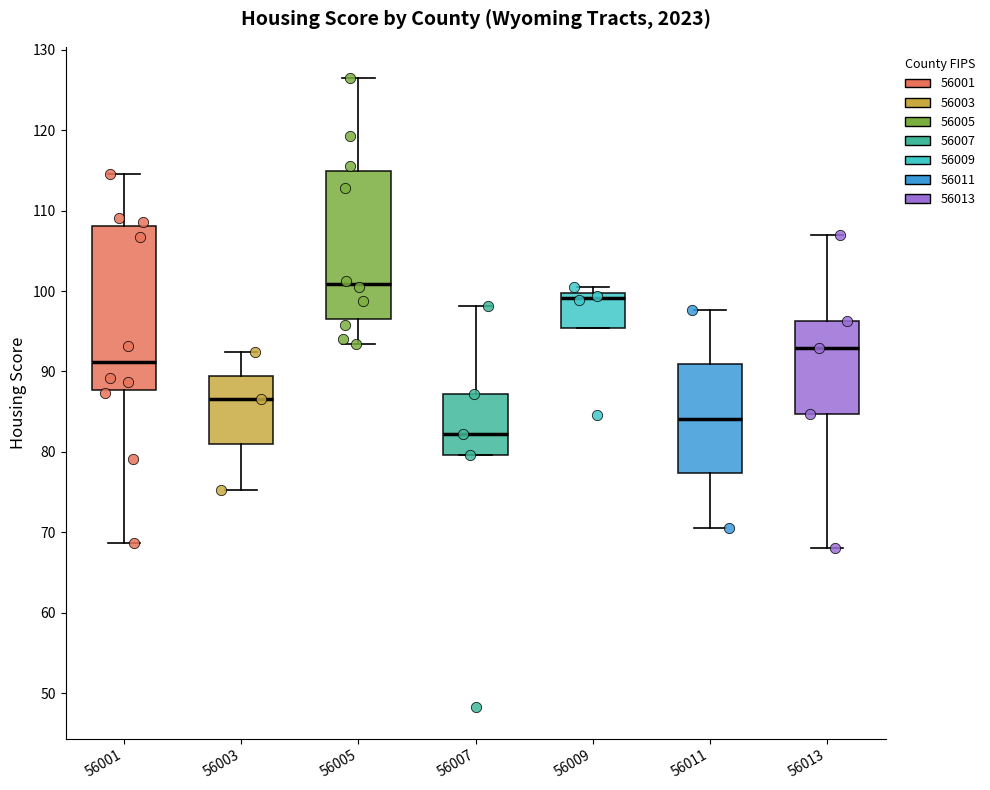

Where is the lower edge of the box at x = 56009 on the y-axis? The values are not printed on the chart, so give them approximately, as read against the axis.

95